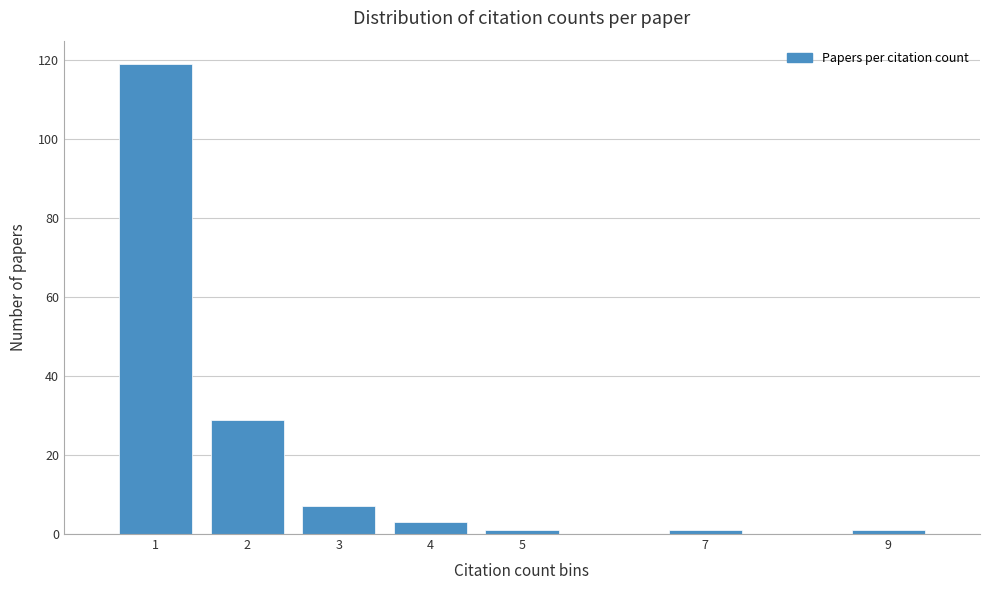

Reading left to right, transcribe this chart: for each bar, give the range it covers on the x-axis and its height. The values are not printed on the chart, so give them approximately, as read against the axis.

0.5 to 1.5: 120
1.5 to 2.5: 30
2.5 to 3.5: 8
3.5 to 4.5: 4
4.5 to 5.5: under 2
5.5 to 6.5: 0
6.5 to 7.5: under 2
7.5 to 8.5: 0
8.5 to 9.5: under 2